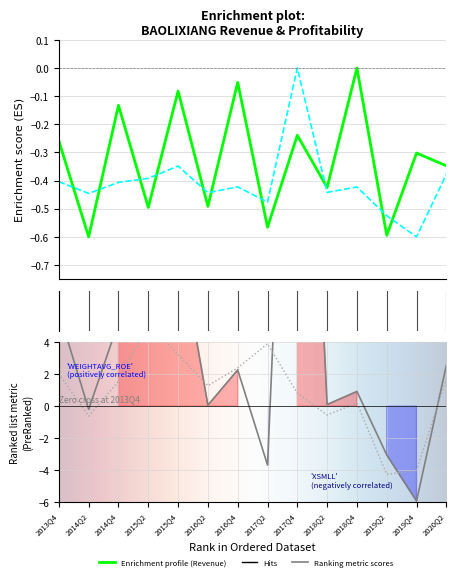

At which category does the chart reach its peak across all series?

2017Q4